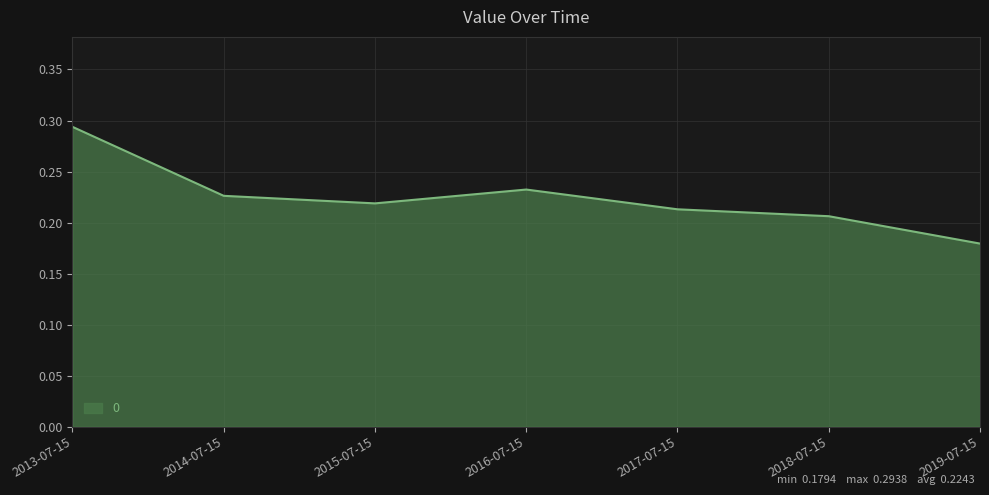

How many lines are shown in the chart?

1